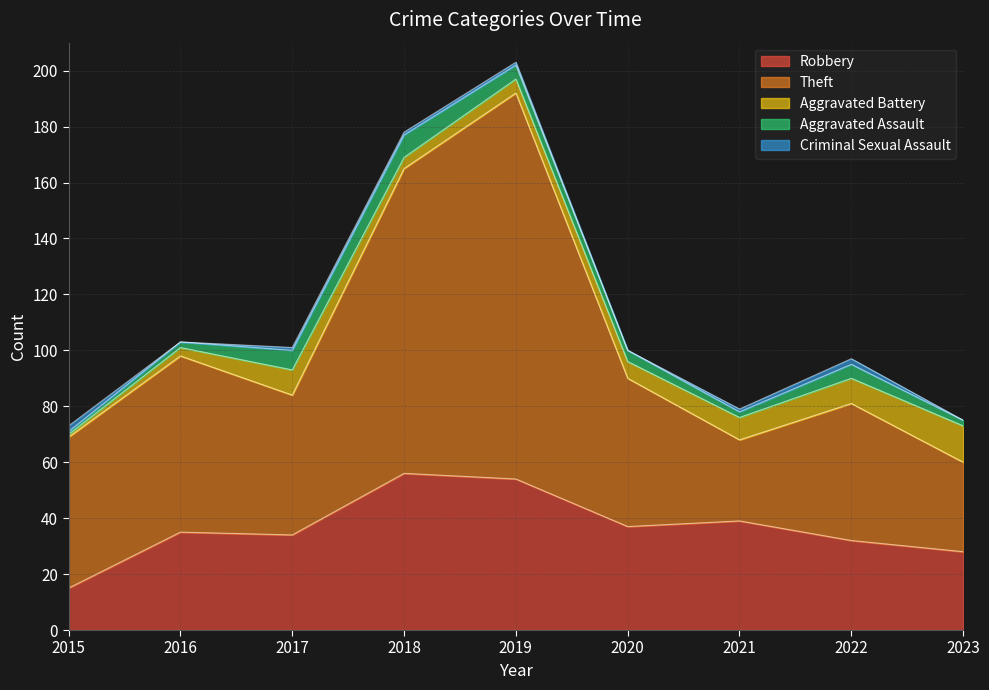

Which category has the highest value in the Aggravated Battery series?

2023